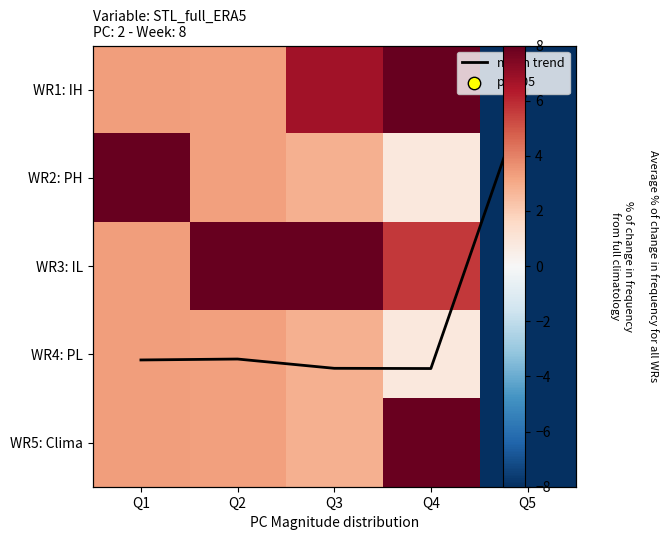

Is the value of WR4: PL at Q3 greater than the value of WR3: IL at Q4?

No